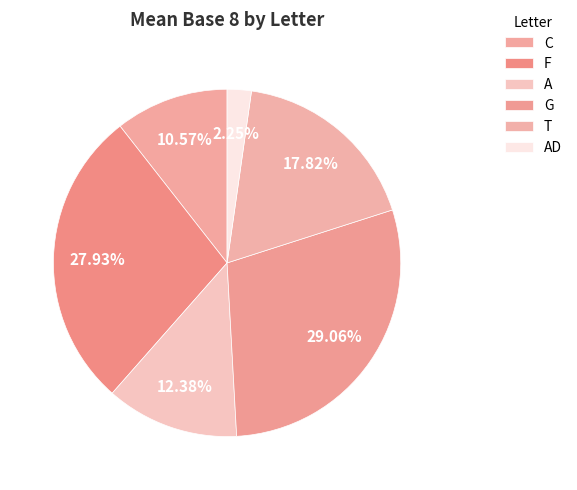

The C slice represents 17% of the pie. True or false?

False